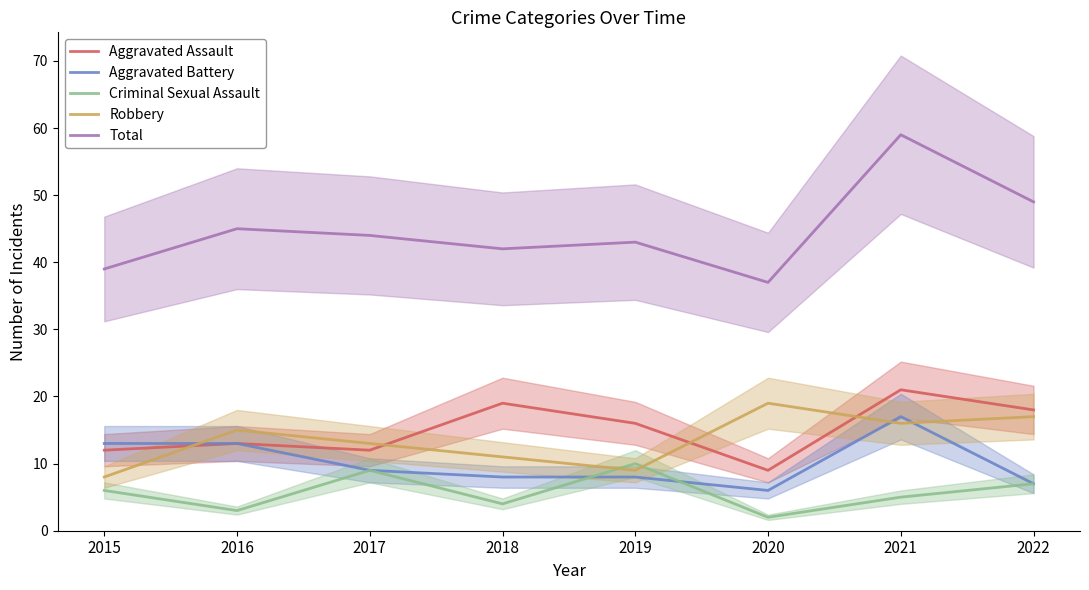

What value does the Aggravated Battery series have at 2018, to the nearest 10?

10